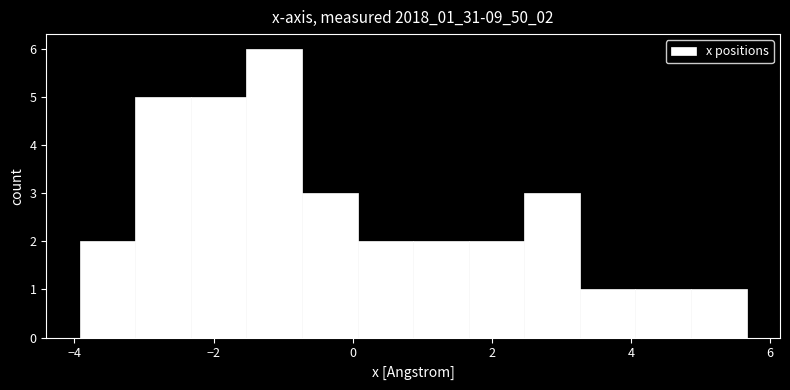

Read against the x-axis, roughly where is the centre of the tallest bar?

-1.2